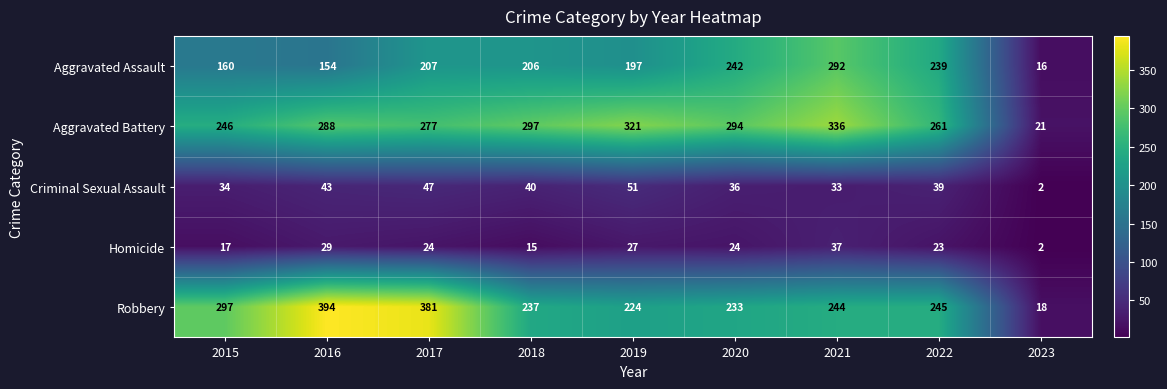

What is the total value across all series at 2019?

820